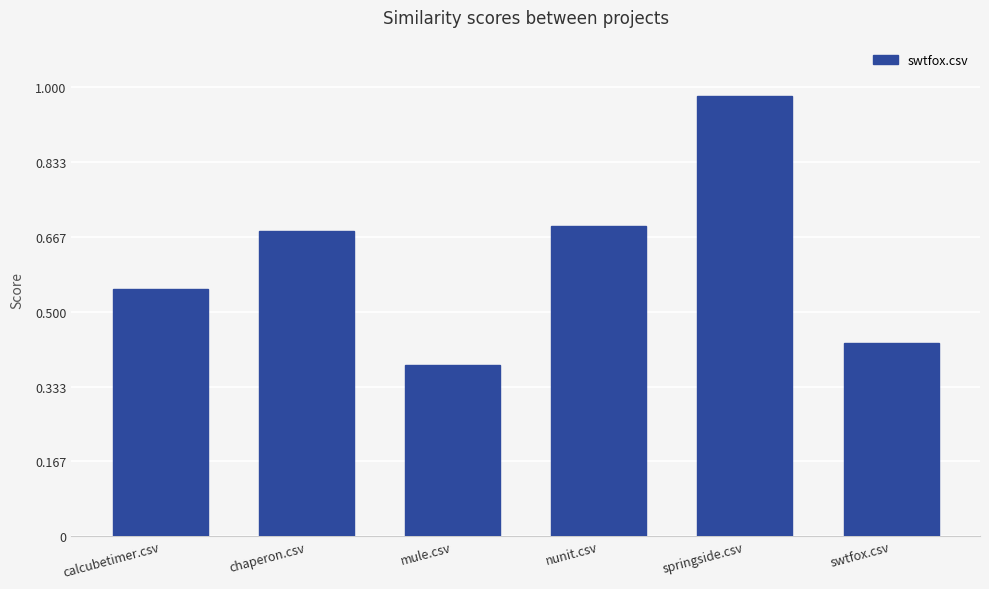

Which category has the lowest value across all series?

mule.csv